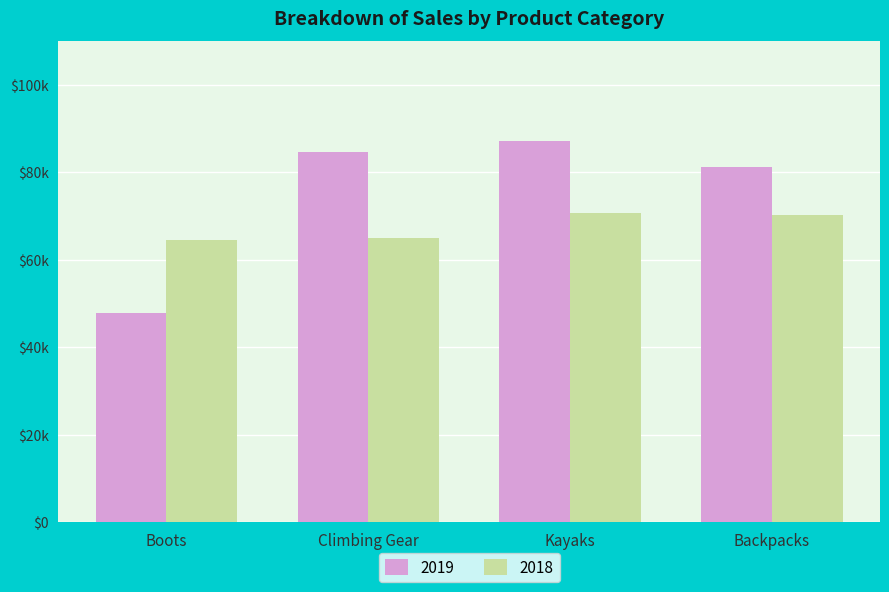

What position from the left is Boots?

1